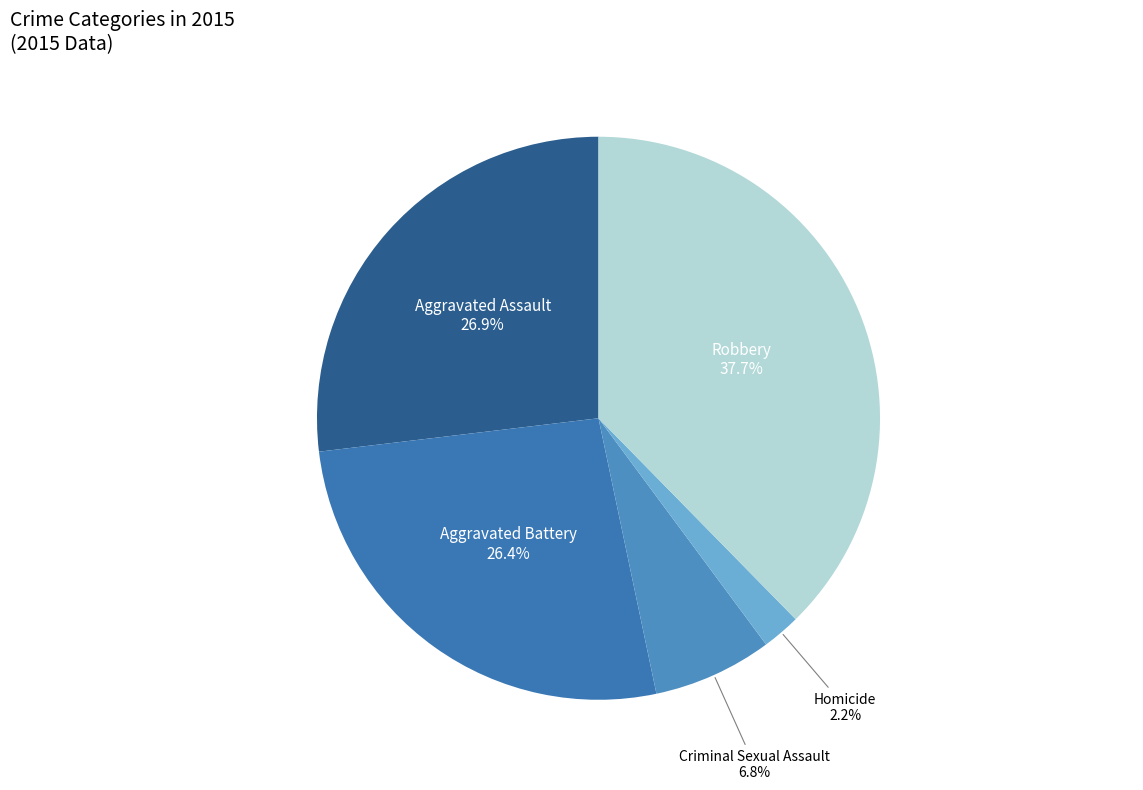

Combined, what portion of the pie is Criminal Sexual Assault and Aggravated Assault?

33.7%